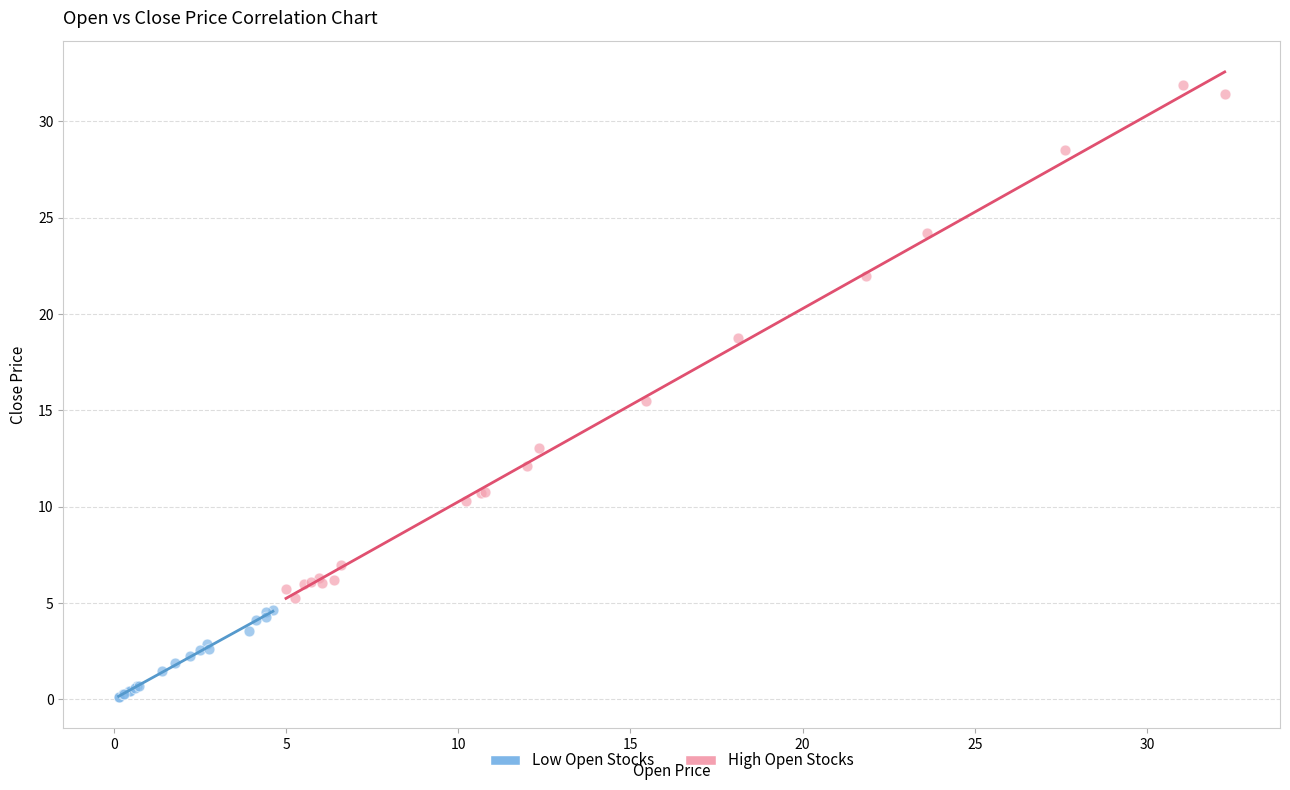

Which series has the largest Y range (max minus min)?

High Open Stocks